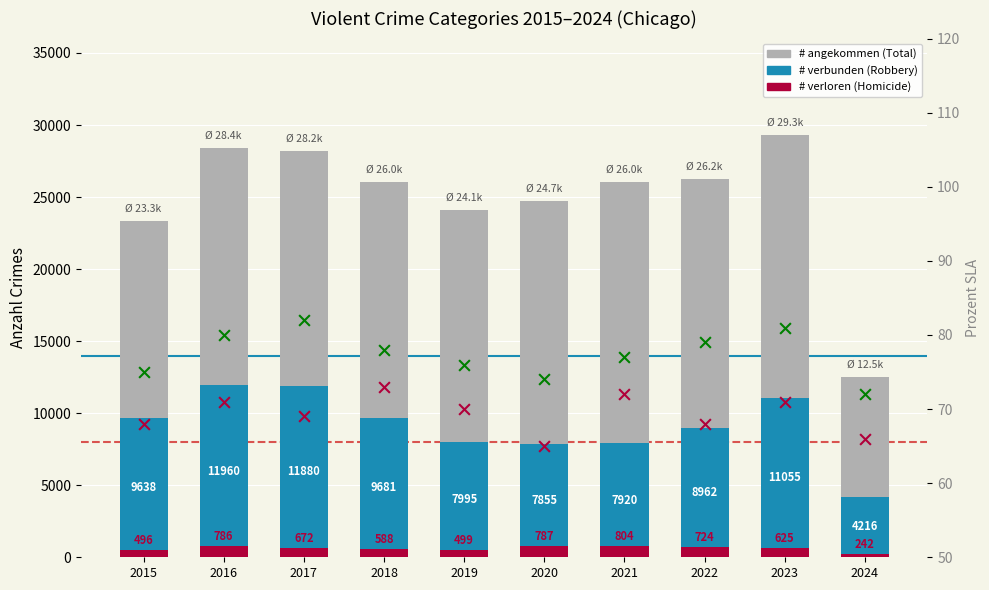

Is the value of # verloren (Homicide) at 2020 greater than the value of # angekommen (Total) at 2024?

No